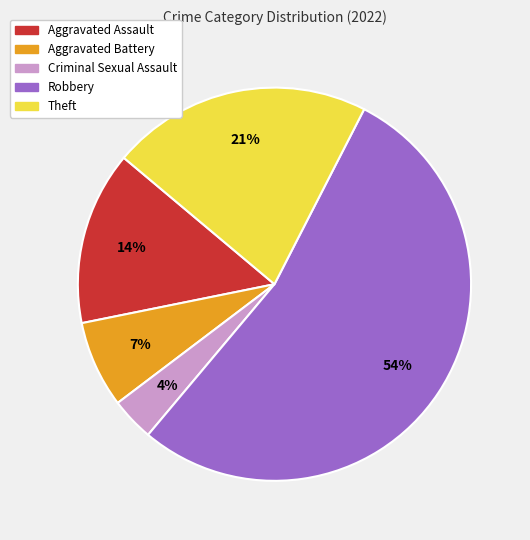

To the nearest percent, what is the difference between the largest and smallest slice percentages?

50%